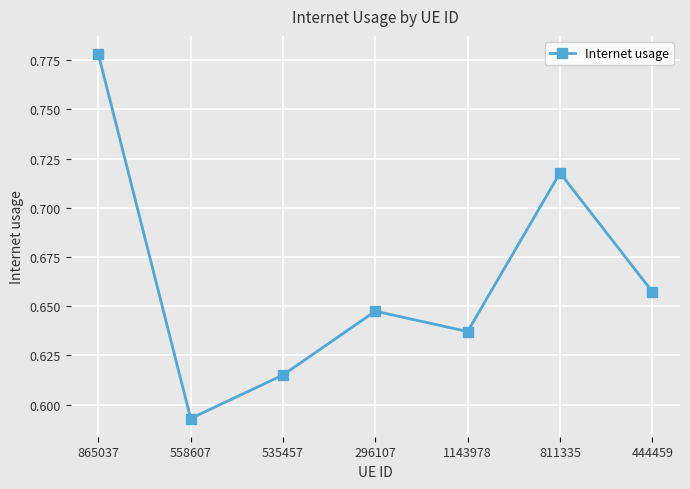

List the labels in order of value, smallest first.

558607, 535457, 1143978, 296107, 444459, 811335, 865037